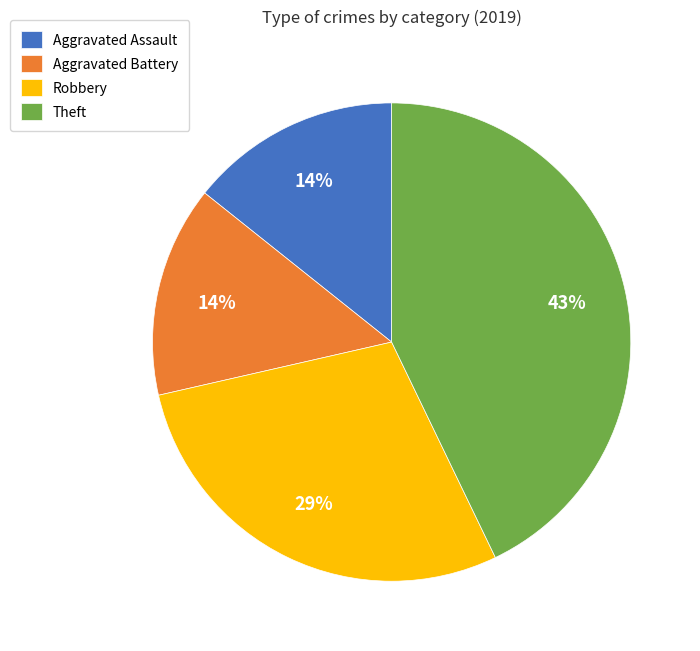

Is Aggravated Assault the majority of the pie?

No